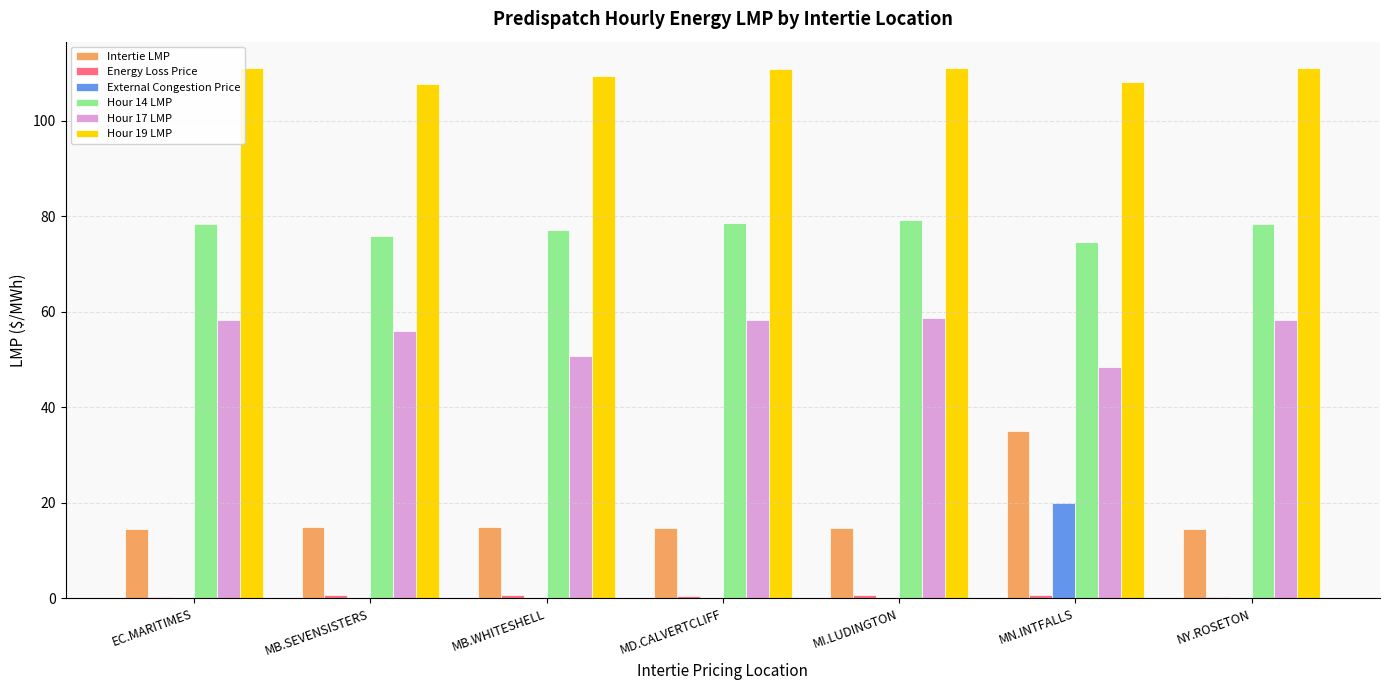

What is the highest value of the Hour 19 LMP series?

111.1